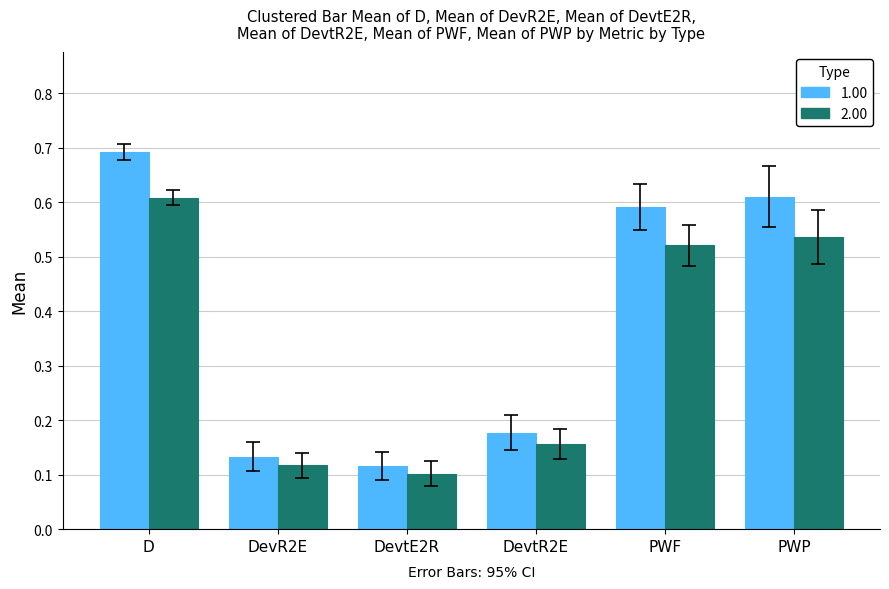

How many series are shown in this chart?

2